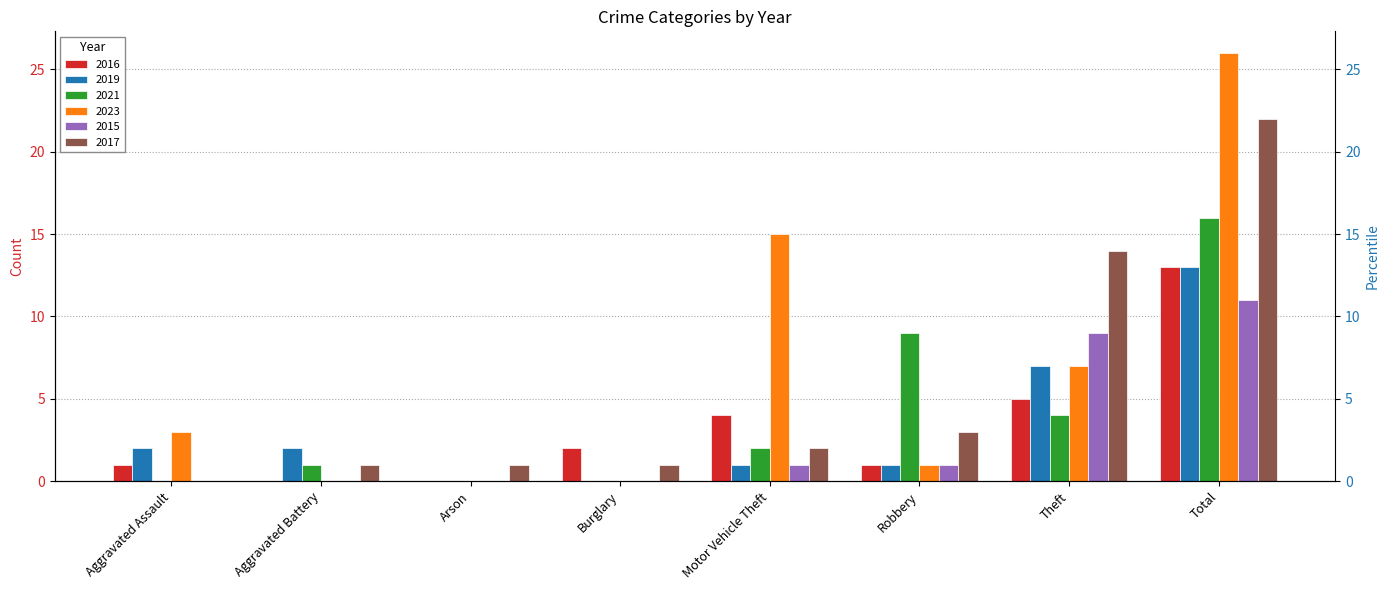

Reading left to right, list all the values displayed in this chart.

2016: Aggravated Assault=1	Aggravated Battery=0	Arson=0	Burglary=2	Motor Vehicle Theft=4	Robbery=1	Theft=5	Total=13
2019: Aggravated Assault=2	Aggravated Battery=2	Arson=0	Burglary=0	Motor Vehicle Theft=1	Robbery=1	Theft=7	Total=13
2021: Aggravated Assault=0	Aggravated Battery=1	Arson=0	Burglary=0	Motor Vehicle Theft=2	Robbery=9	Theft=4	Total=16
2023: Aggravated Assault=3	Aggravated Battery=0	Arson=0	Burglary=0	Motor Vehicle Theft=15	Robbery=1	Theft=7	Total=26
2015: Aggravated Assault=0	Aggravated Battery=0	Arson=0	Burglary=0	Motor Vehicle Theft=1	Robbery=1	Theft=9	Total=11
2017: Aggravated Assault=0	Aggravated Battery=1	Arson=1	Burglary=1	Motor Vehicle Theft=2	Robbery=3	Theft=14	Total=22